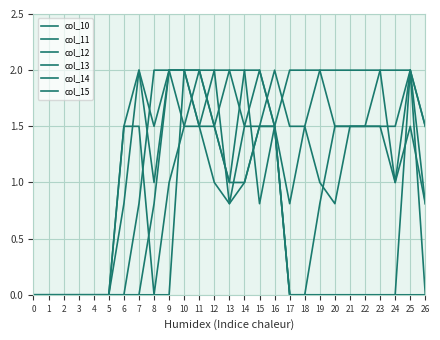

Rank the series at 8 from lowest to highest value.

col_10, col_15, col_11, col_14, col_13, col_12